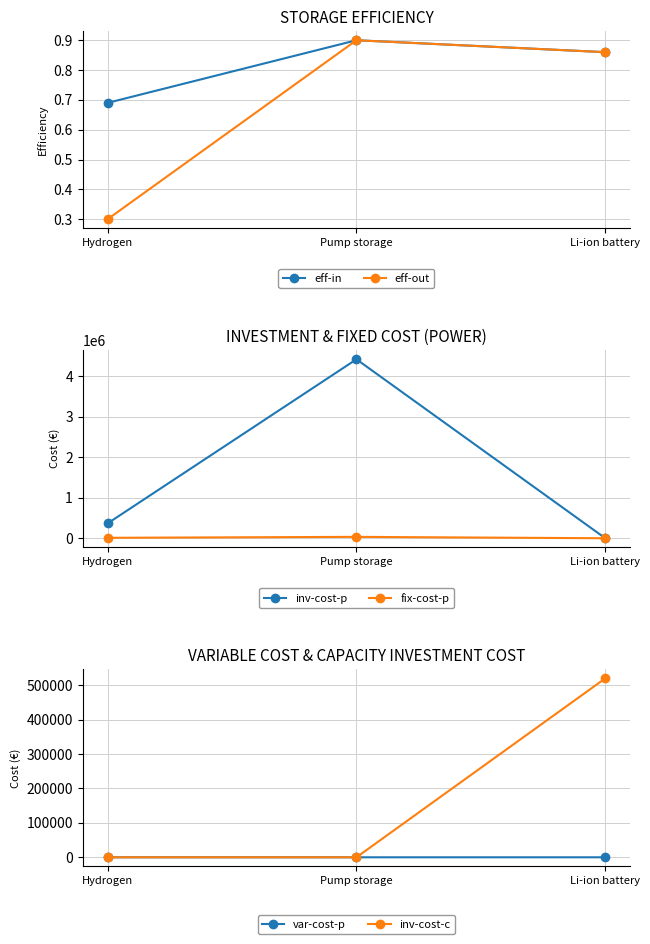

Reading left to right, transcribe all the data shown in this chart.

eff-in: Hydrogen=0.7	Pump storage=0.9	Li-ion battery=0.9
eff-out: Hydrogen=0.3	Pump storage=0.9	Li-ion battery=0.9
inv-cost-p: Hydrogen=366000.0	Pump storage=4412341.0	Li-ion battery=0.0
fix-cost-p: Hydrogen=11000.0	Pump storage=34383.0	Li-ion battery=0.0
var-cost-p: Hydrogen=0.0	Pump storage=8.2	Li-ion battery=0.4
inv-cost-c: Hydrogen=0.0	Pump storage=0.0	Li-ion battery=520000.0